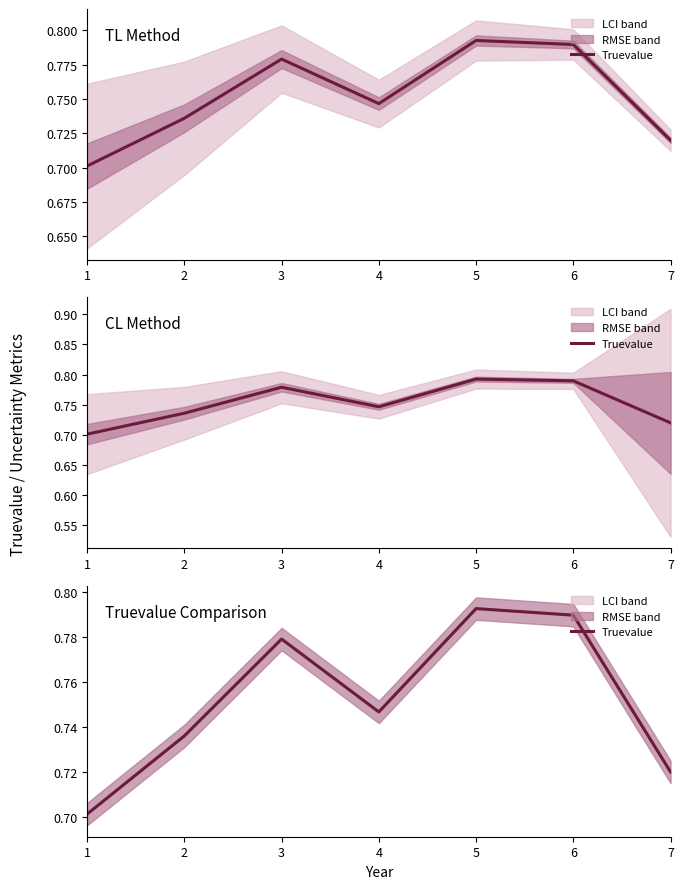

Does the chart have visible grid lines?

No